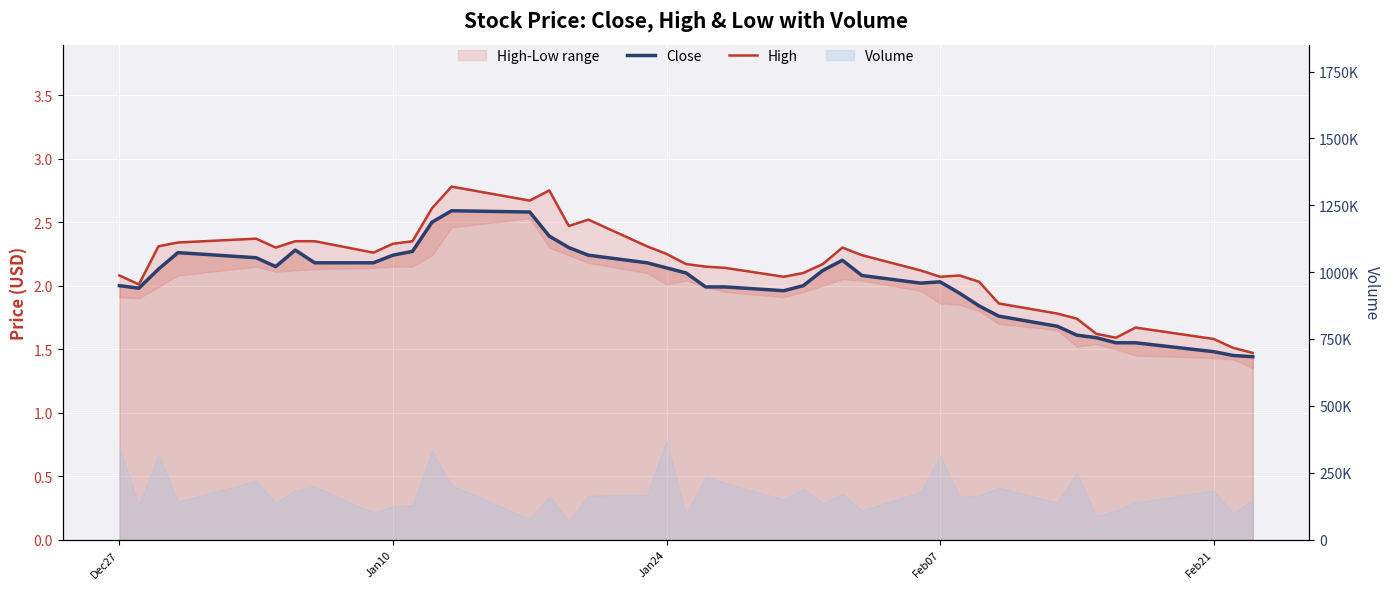

What is the lowest value of the High series?

1.5